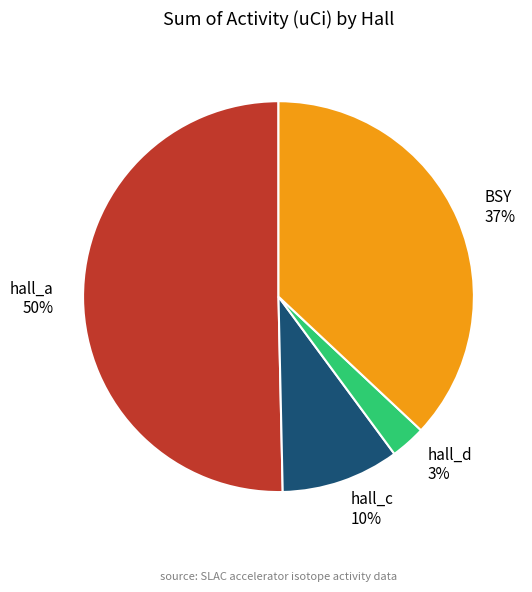

To the nearest percent, what is the combined percentage of hall_a and hall_c?

60%